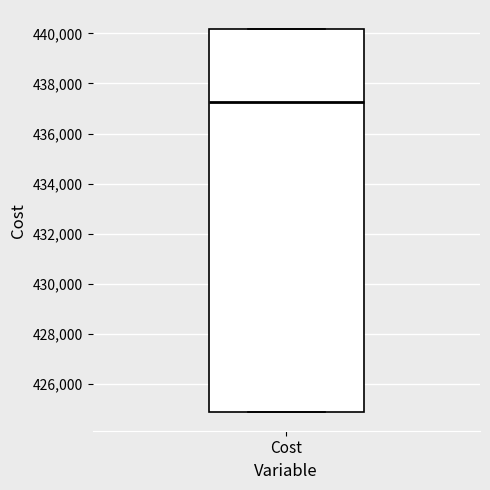

Transcribe this box plot: give where the median line is, the range the box spans, and where the two whiskers end, as read against the y-axis. The values are not printed on the chart, so give them approximately, as read against the axis.

median 437200, box 425000 to 440200, whiskers 425000 to 440200